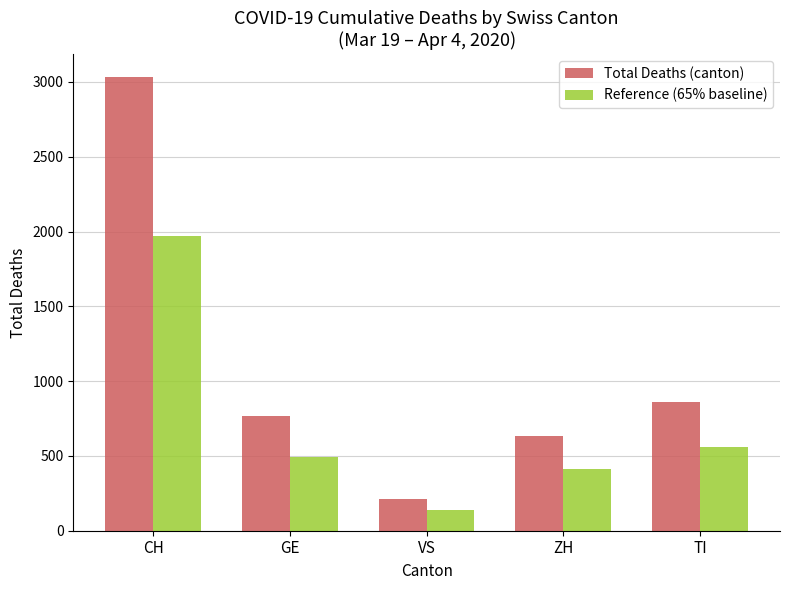

How many data points in Reference (65% baseline) are less than 496?

2